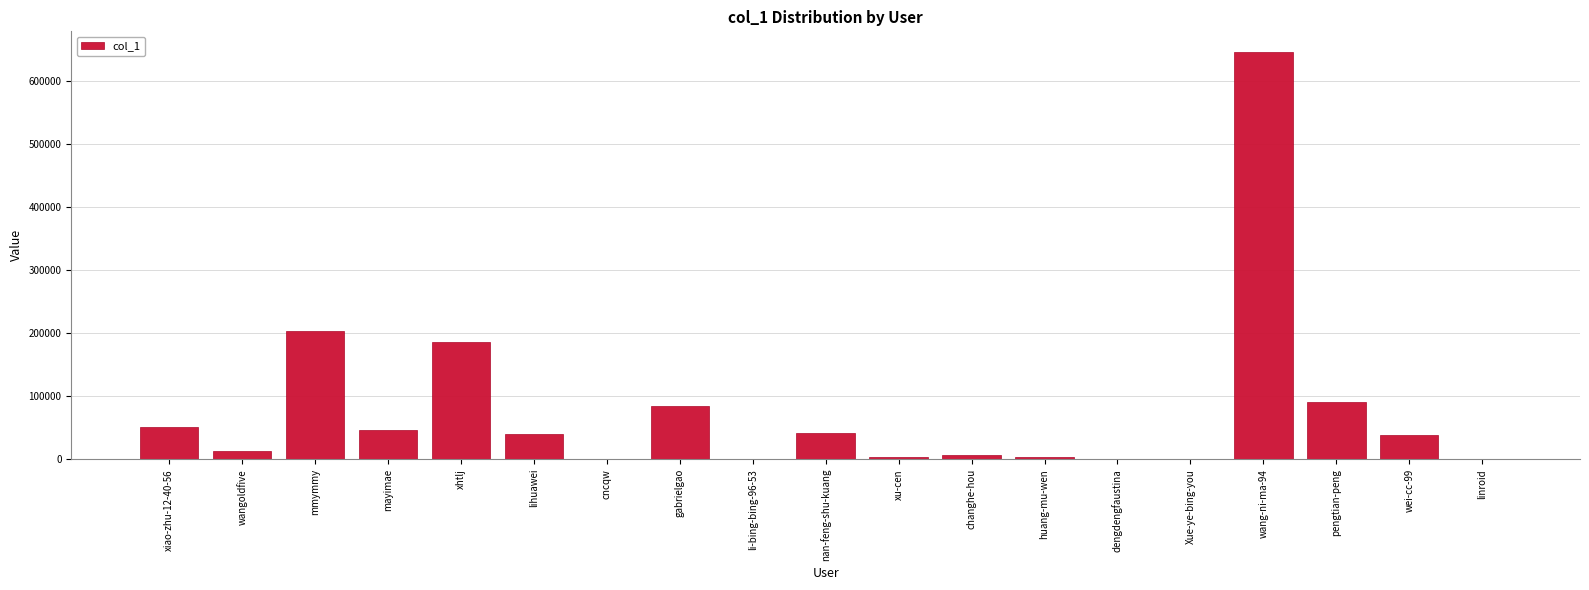

Approximately how many times larger is the value at mayimae compared to gabrielgao?

0.6